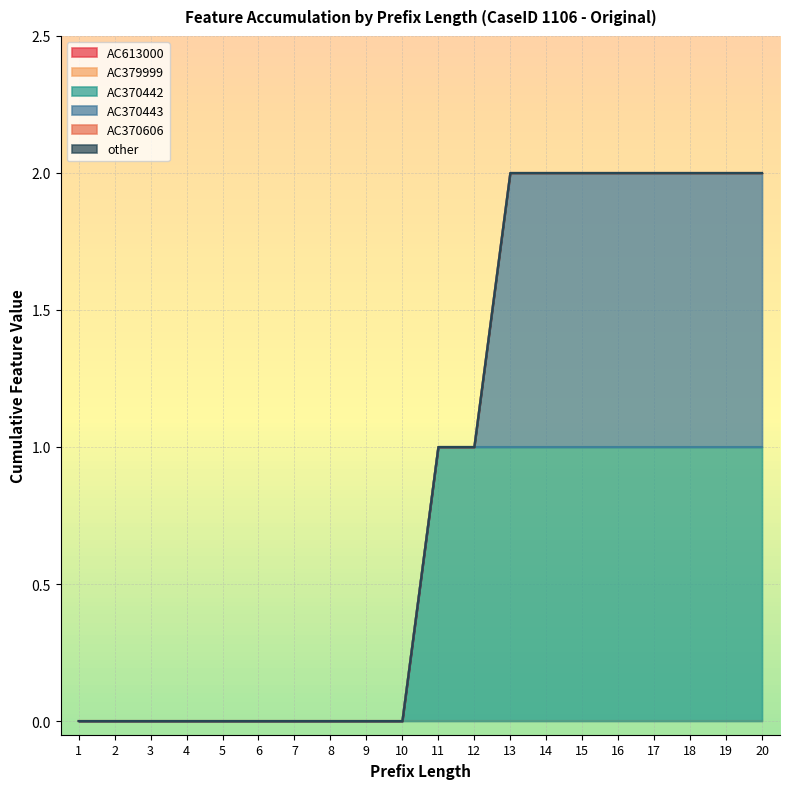

Count the number of categories in the chart.

20